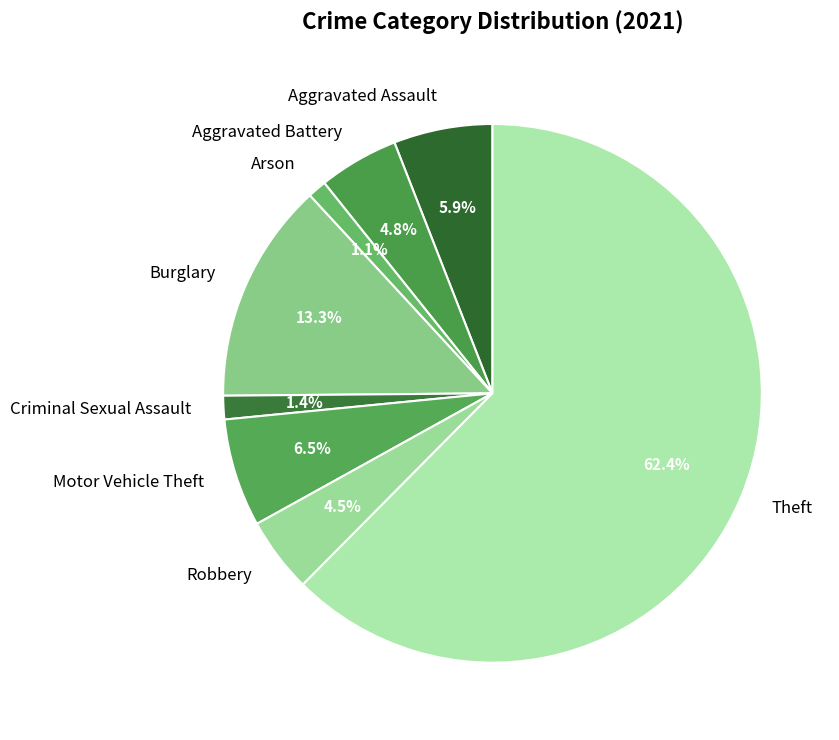

To the nearest percent, what is the average slice percentage?

12%